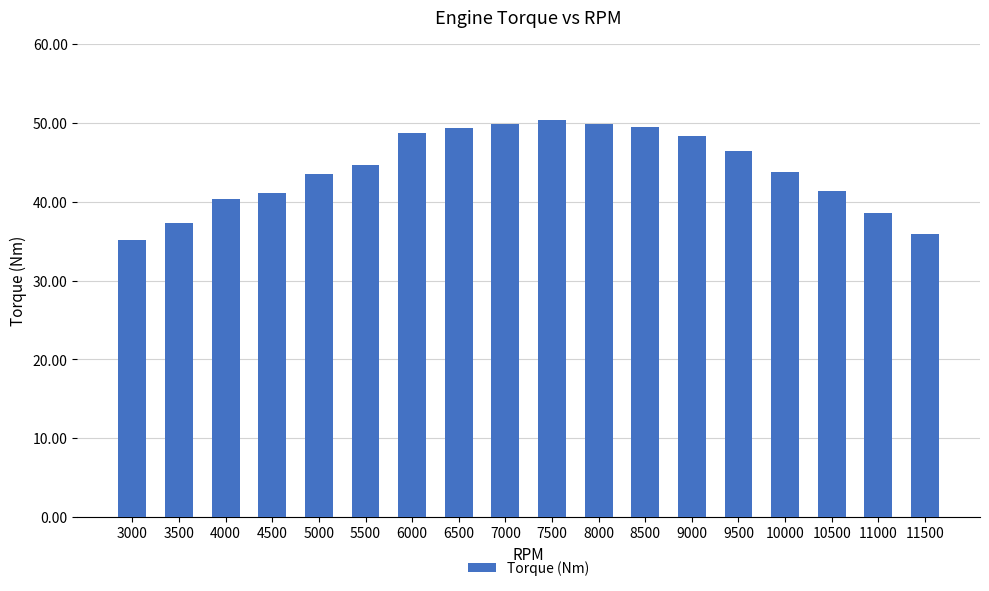

The value at 9000 is 48.3. True or false?

True